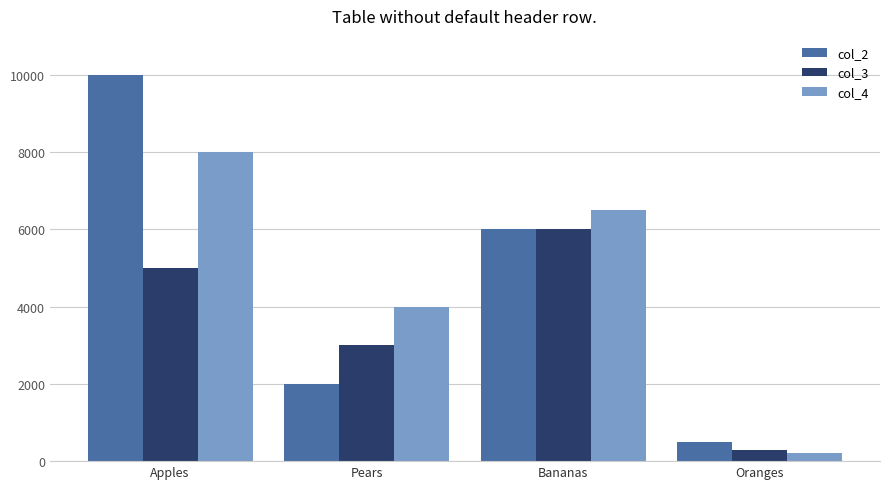

Reading left to right, transcribe all the data shown in this chart.

col_2: 10000	2000	6000	500
col_3: 5000	3000	6000	300
col_4: 8000	4000	6500	200